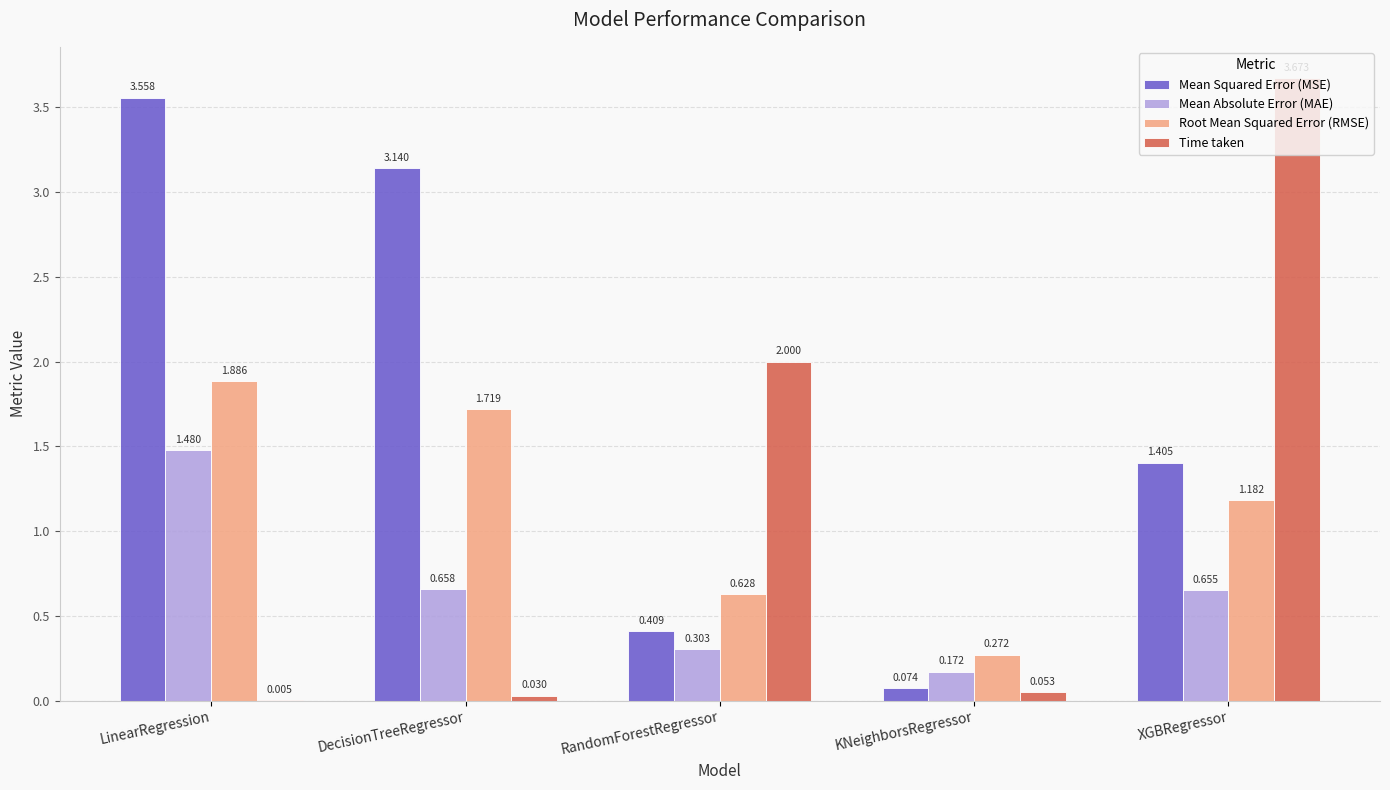

Where is Time taken nearest to the value 1?

KNeighborsRegressor